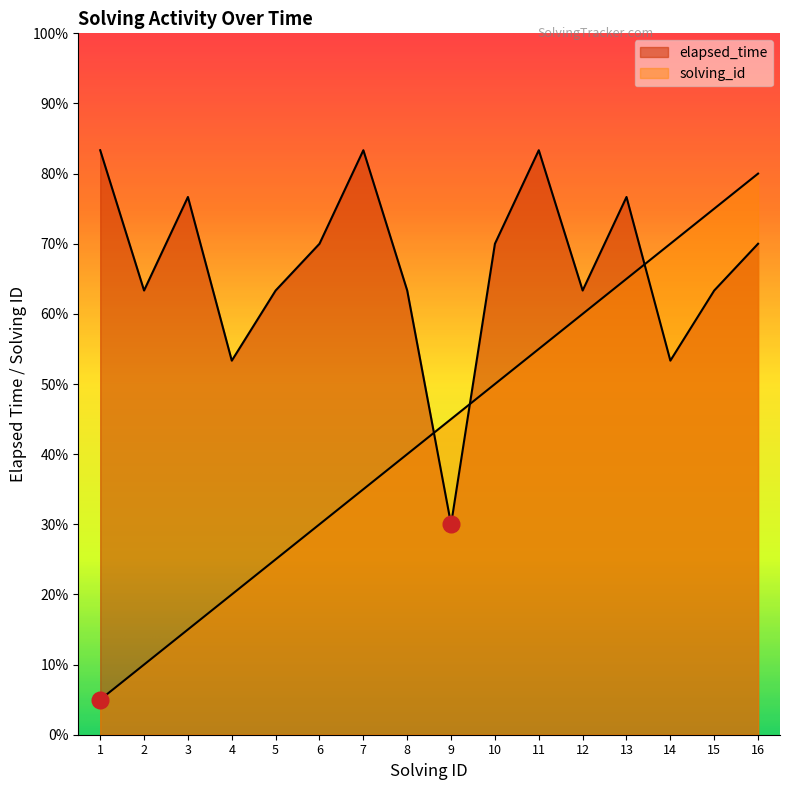

Which has a higher value, 5 or 2?

5